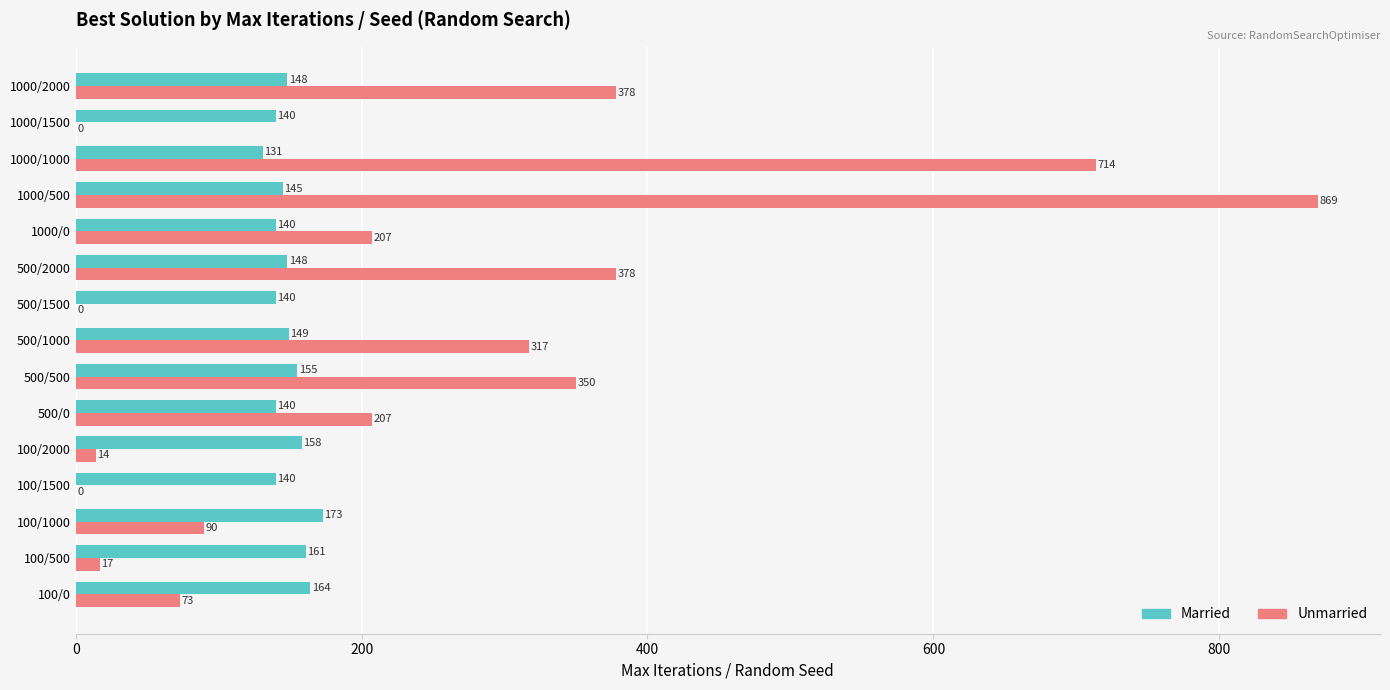

True or false: Unmarried has a value of 0 at 1000/1500.

True